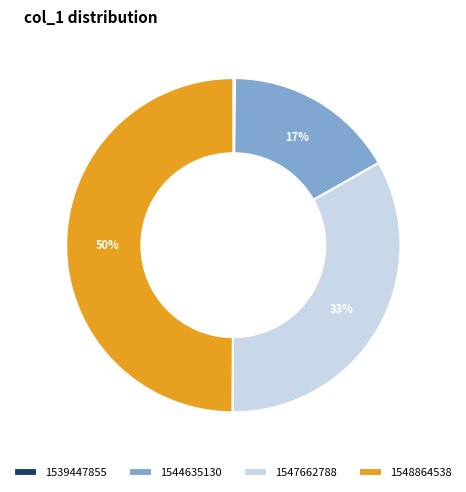

To the nearest percent, what percentage of the pie is 1547662788?

33%